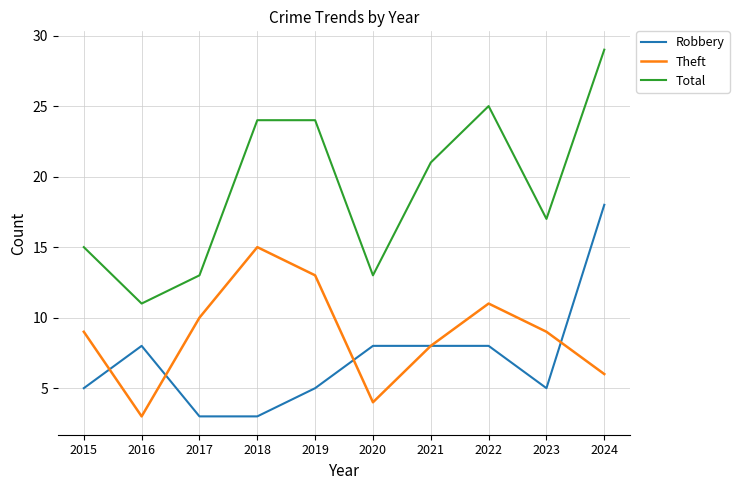

List the series in order of their peak value, highest first.

Total, Robbery, Theft